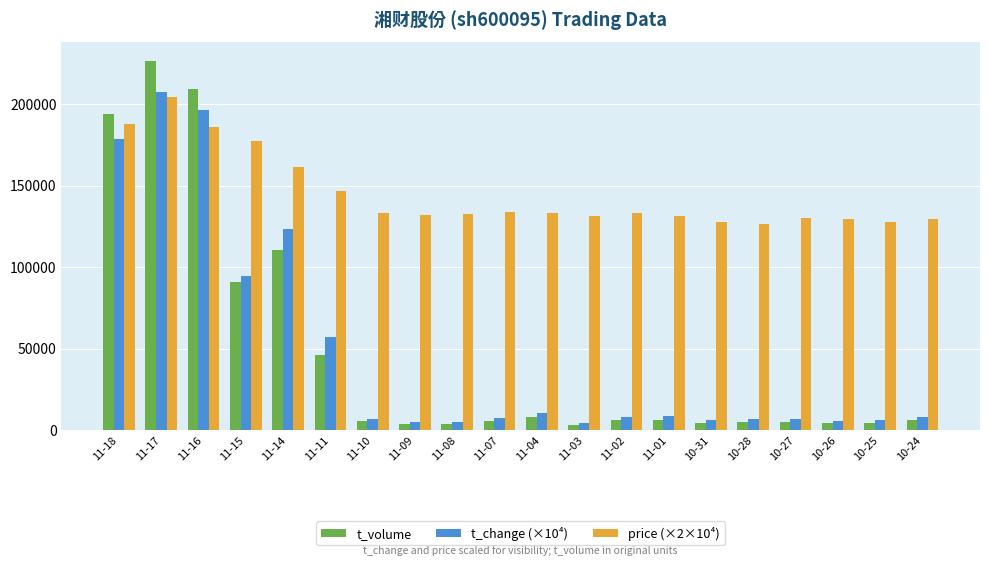

The price (×2×10⁴) series shows 96183.2 at 11-14. True or false?

False